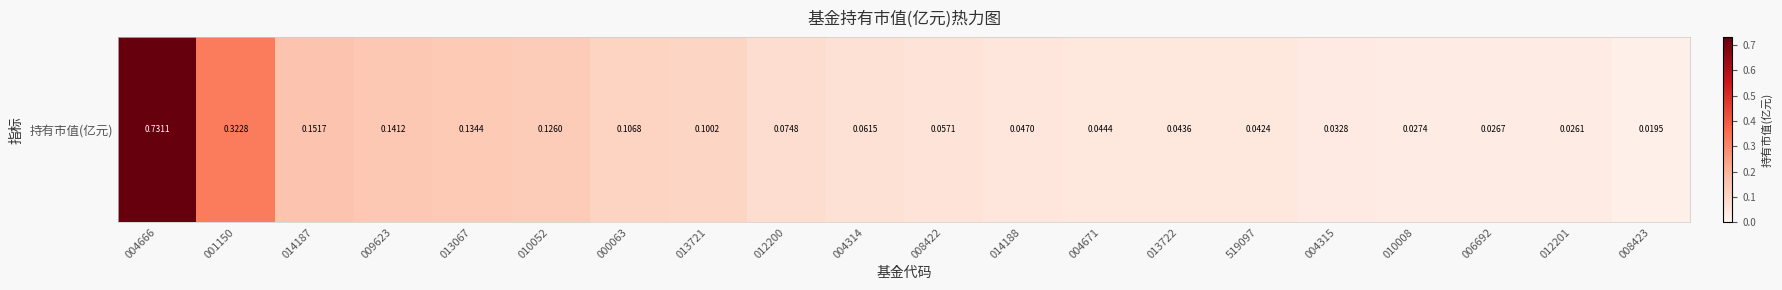

Reading right to left, extract all data points from this chart.

0.0	0.0	0.0	0.0	0.0	0.0	0.0	0.0	0.0	0.1	0.1	0.1	0.1	0.1	0.1	0.1	0.1	0.2	0.3	0.7